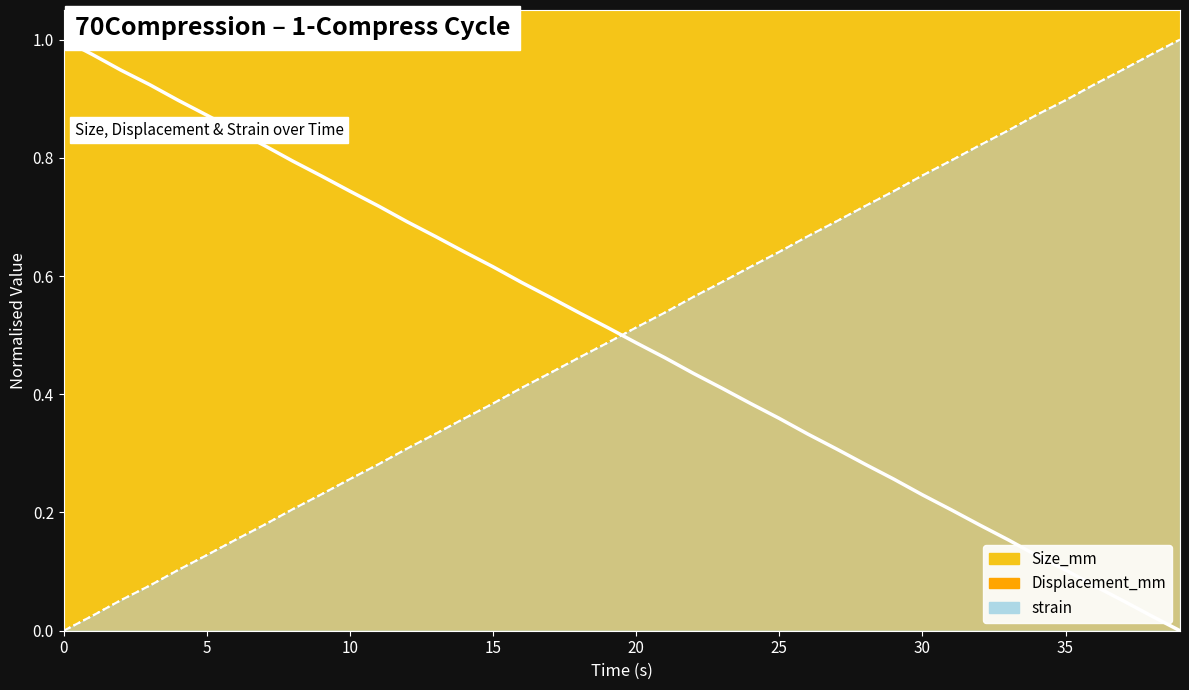

What is the value of the Size_mm (line) point at the 12th from the left?

0.7